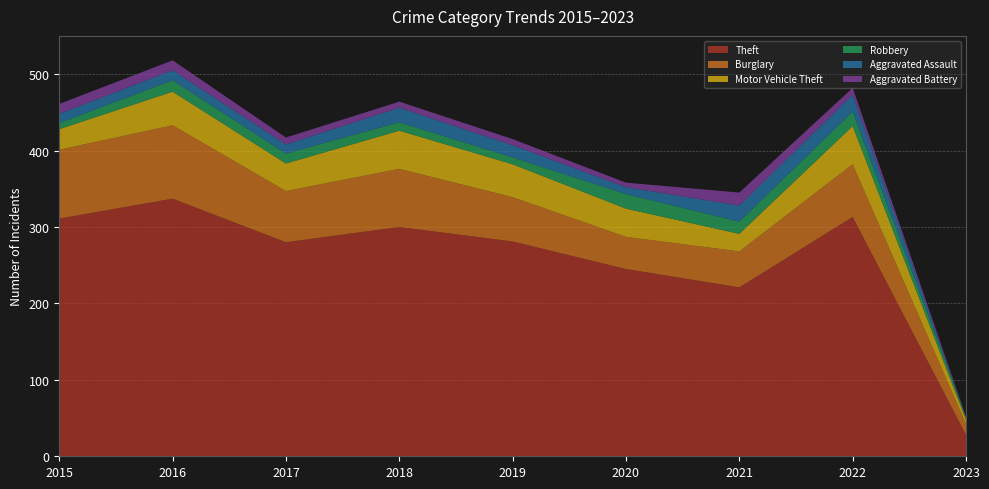

Reading left to right, transcribe all the data shown in this chart.

Theft: 311	337	280	300	281	245	221	313	28
Burglary: 90	96	67	76	58	42	47	69	14
Motor Vehicle Theft: 27	44	36	50	43	37	23	50	6
Robbery: 8	15	13	11	9	19	16	19	3
Aggravated Assault: 12	13	12	19	16	9	21	22	0
Aggravated Battery: 13	13	9	8	8	6	17	9	1